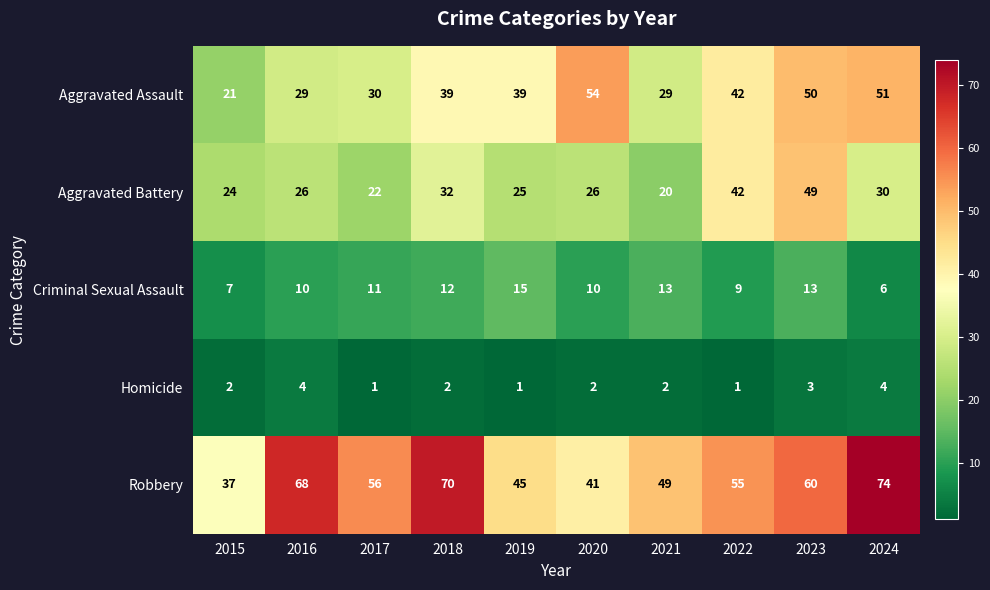

At which label is Aggravated Battery closest to 34?

2018